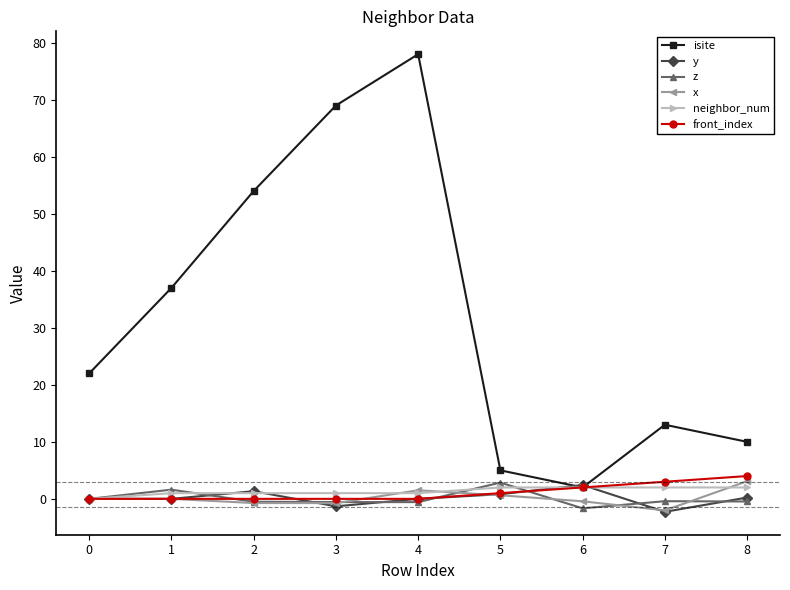

Which series changed the most between 4 and 8?

isite